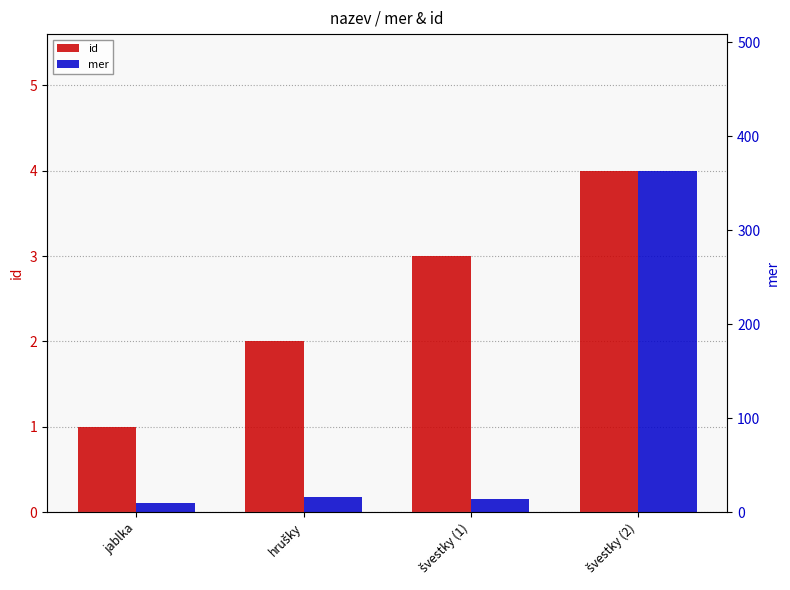

What is the label of the 4th bar from the left?

švestky (2)